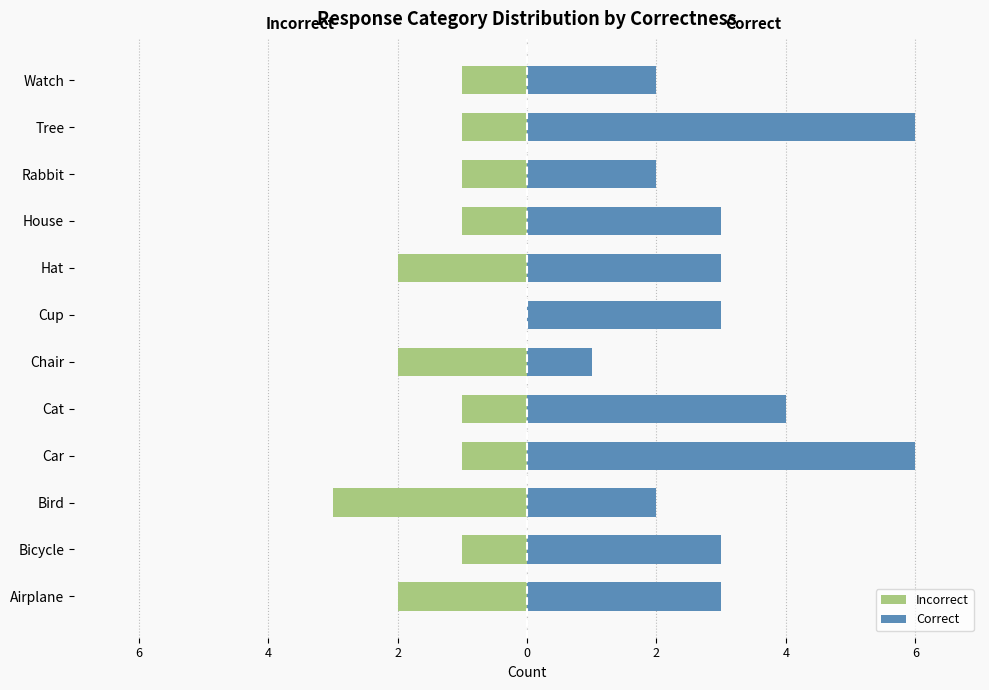

Reading right to left, transcribe all the data shown in this chart.

Incorrect: -1	-1	-1	-1	-2	0	-2	-1	-1	-3	-1	-2
Correct: 2	6	2	3	3	3	1	4	6	2	3	3